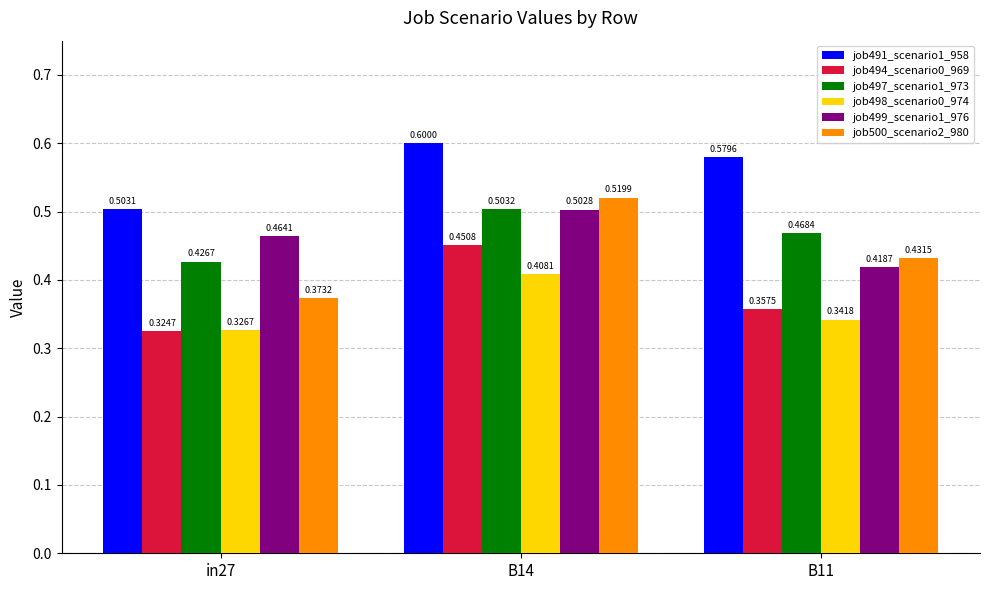

Rank the categories by job500_scenario2_980 value from highest to lowest.

B14, B11, in27